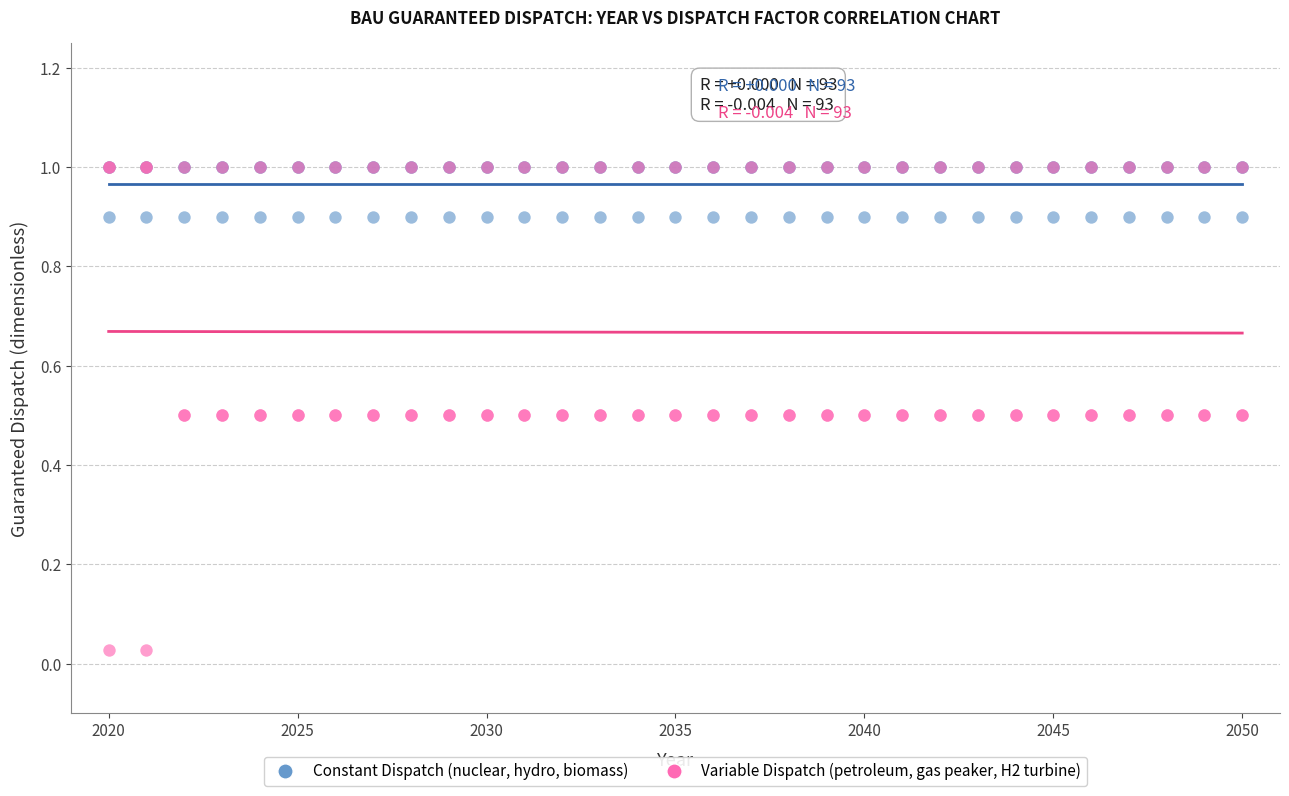

What are all the series names shown in the legend?

Constant Dispatch (nuclear, hydro, biomass), Variable Dispatch (petroleum, gas peaker, H2 turbine)